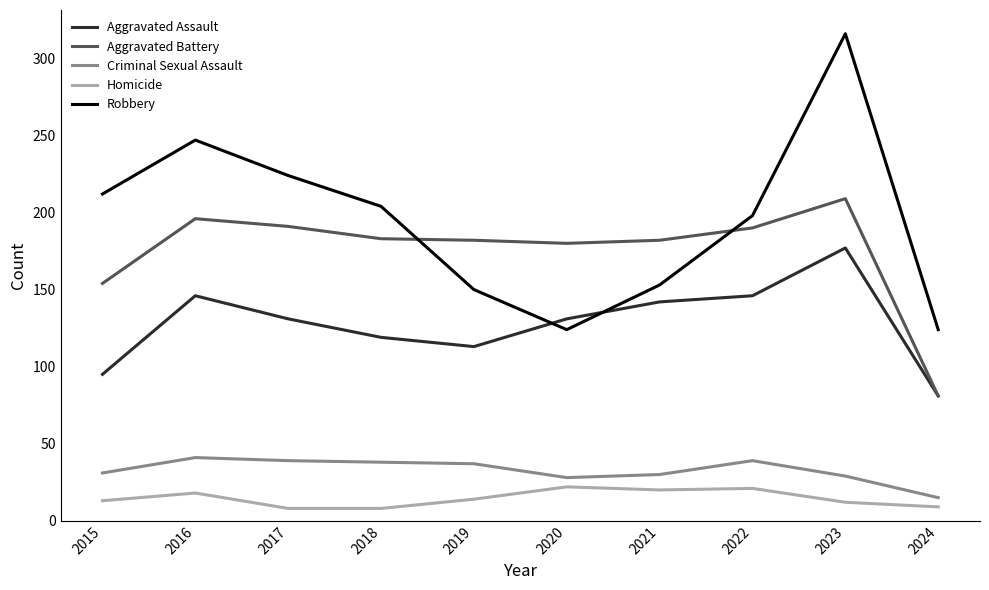

Read the Aggravated Battery value at 2018, to the nearest 50.

200